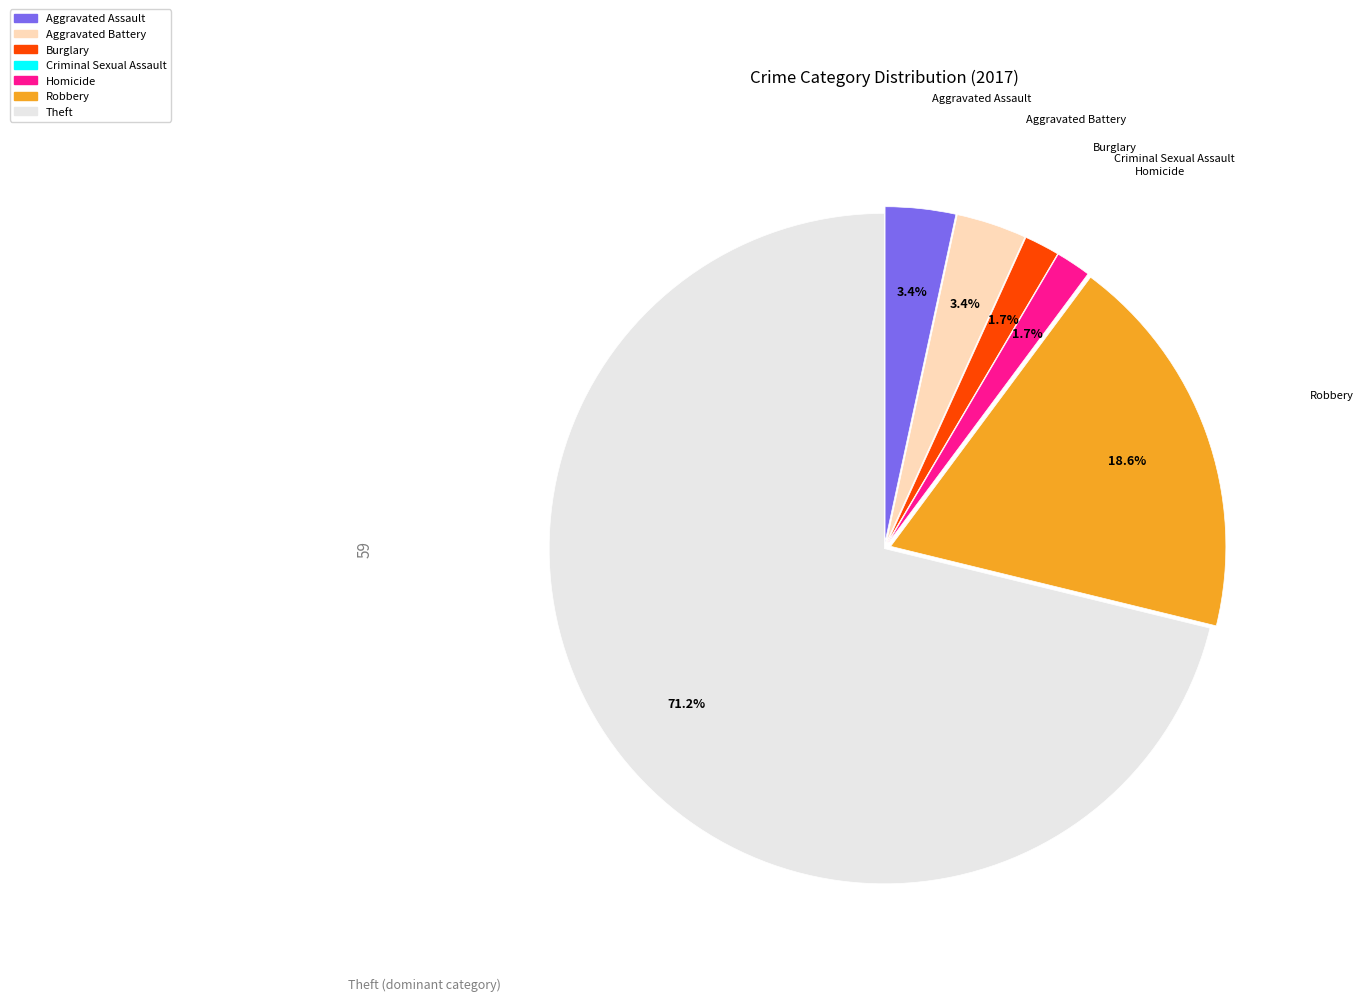

Is there a majority slice in this chart?

Yes